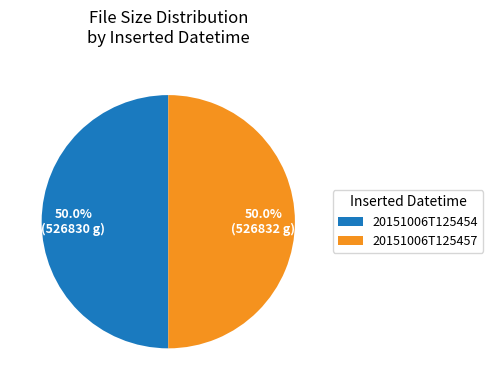

The 20151006T125457 slice represents 41% of the pie. True or false?

False